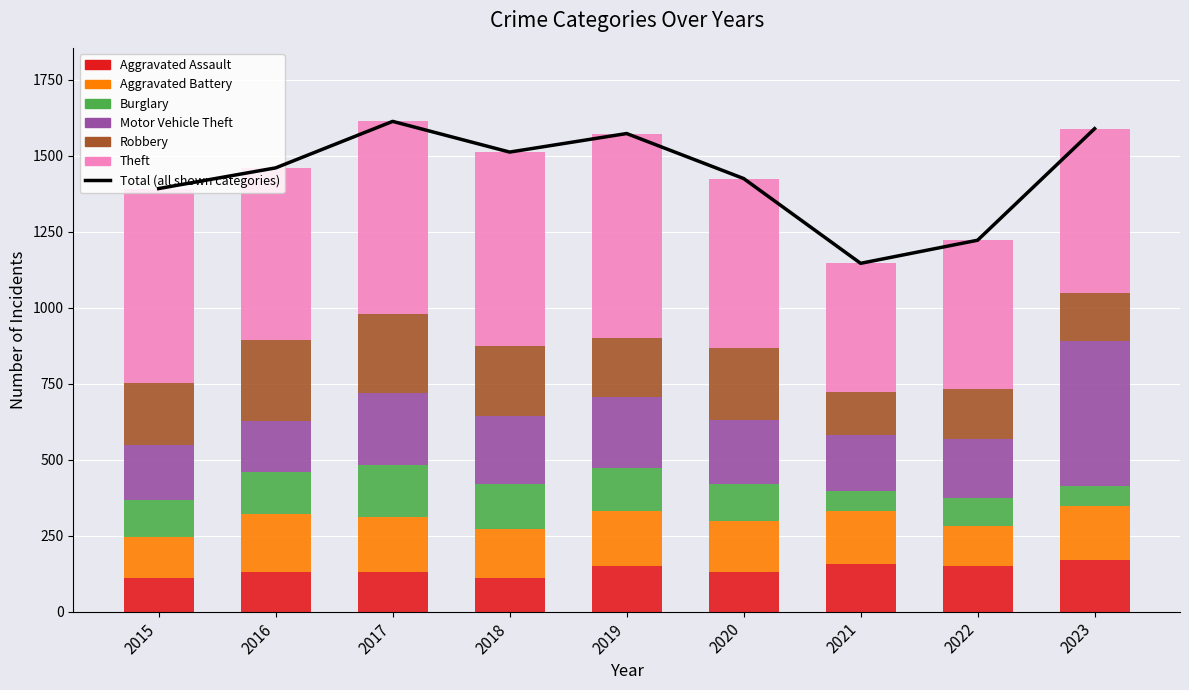

At which category is the sum across all series the highest?

2017